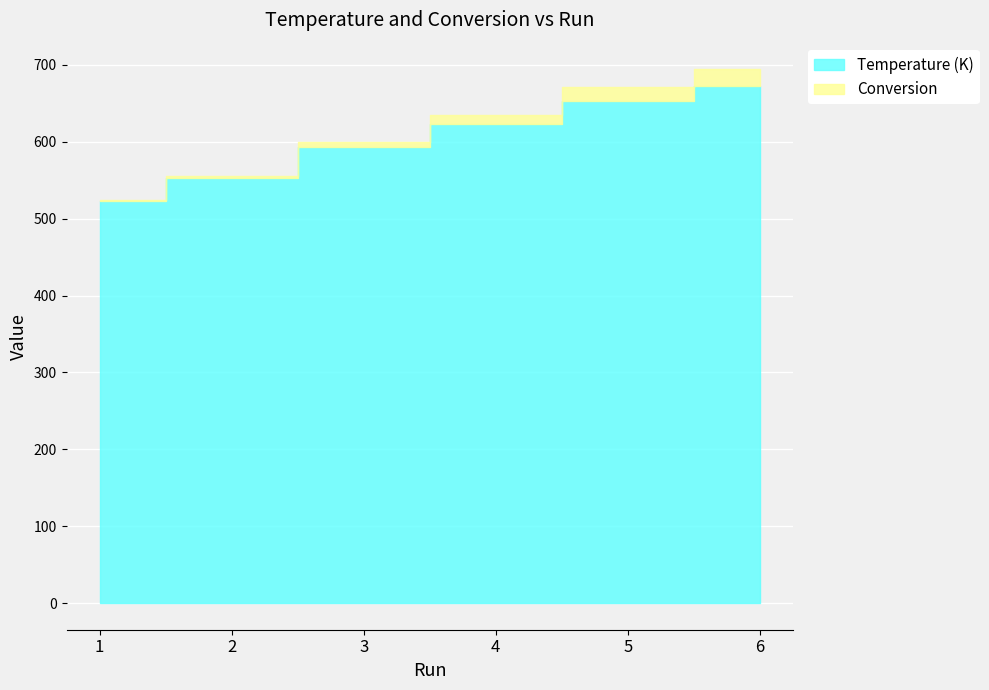

True or false: Conversion and Temperature (K) cross at least once.

False